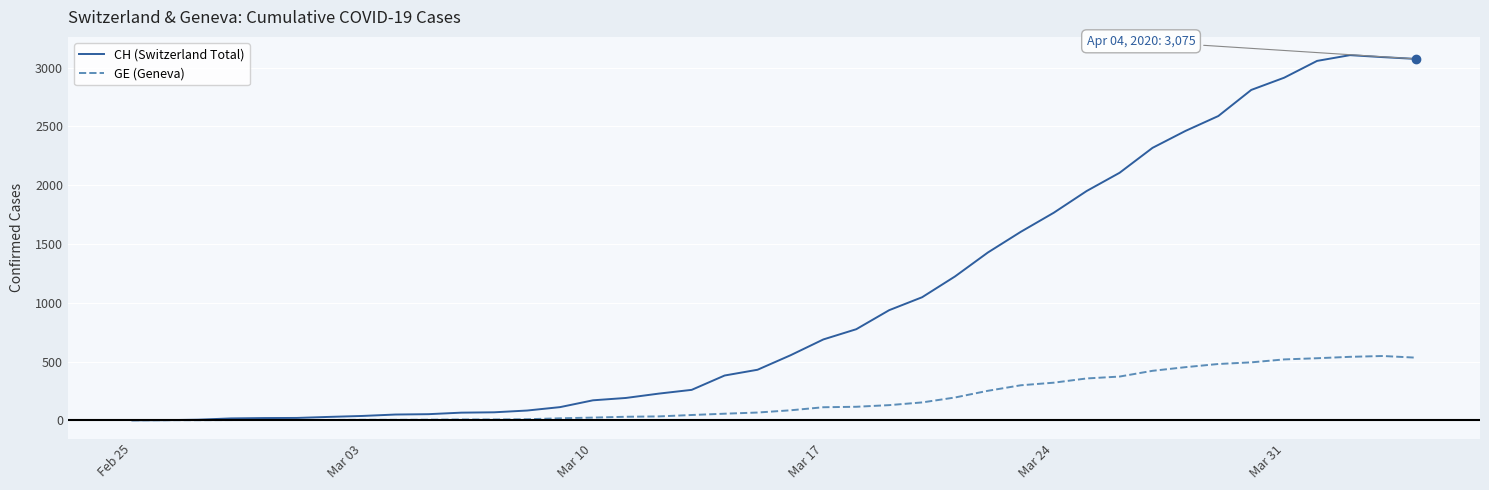

What is the sum of all CH (Switzerland Total) values?

41717